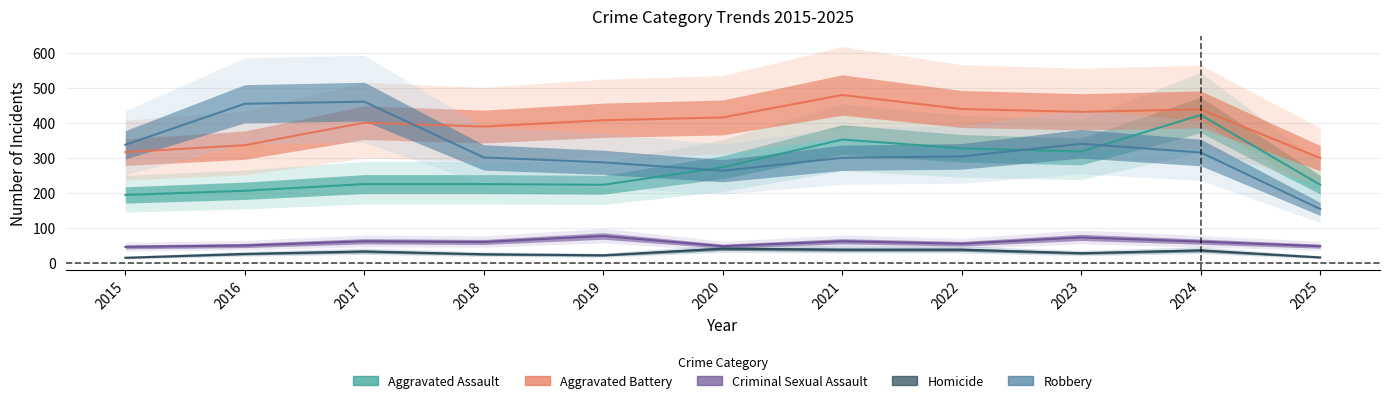

True or false: Robbery and Homicide intersect in this chart.

False